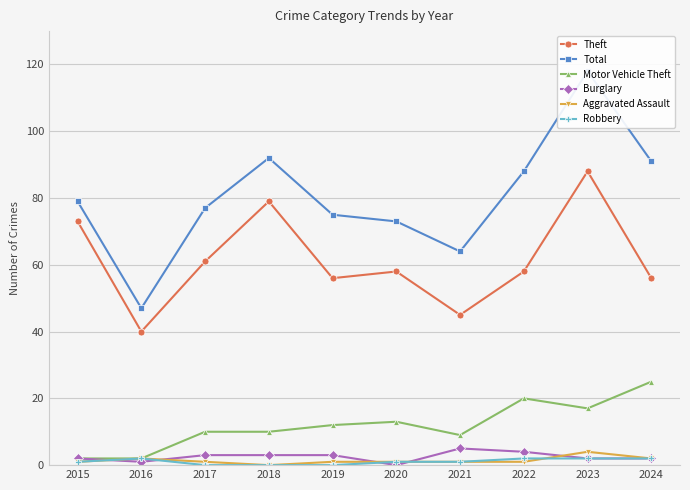

Which series has the largest total across all categories?

Total